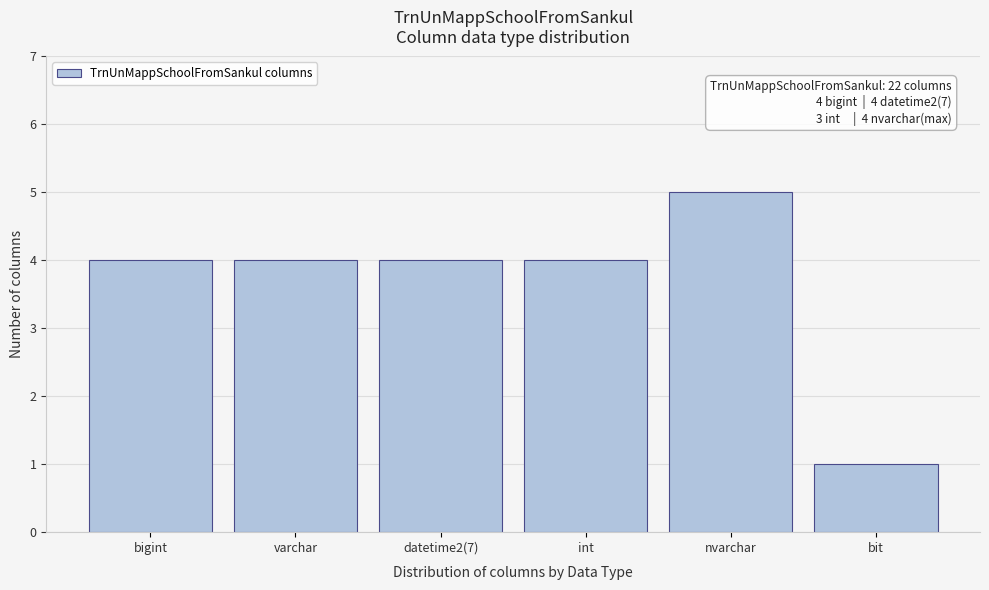

Reading left to right, list all the values displayed in this chart.

4	4	4	4	5	1